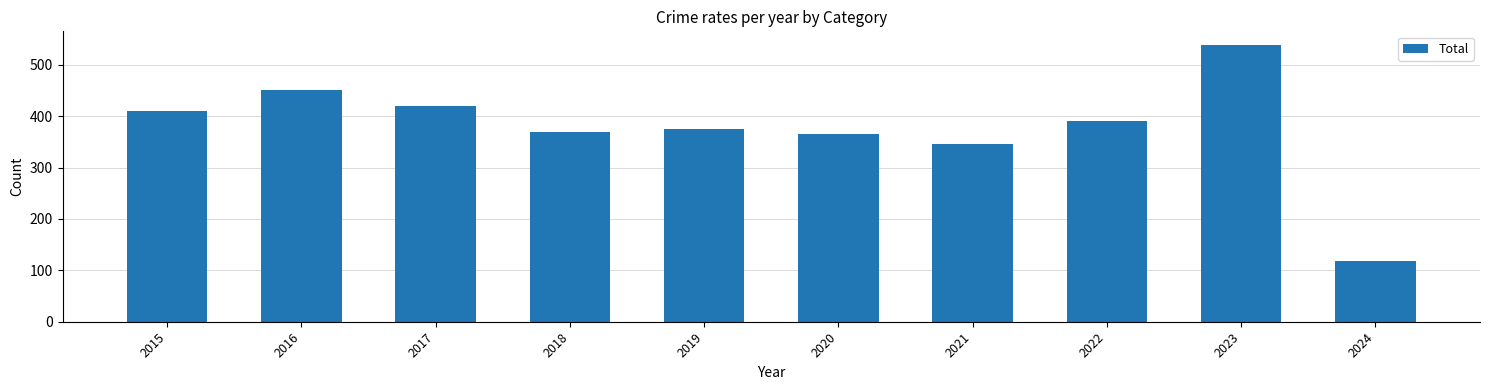

Approximately how many times larger is the value at 2016 compared to 2019?

1.2